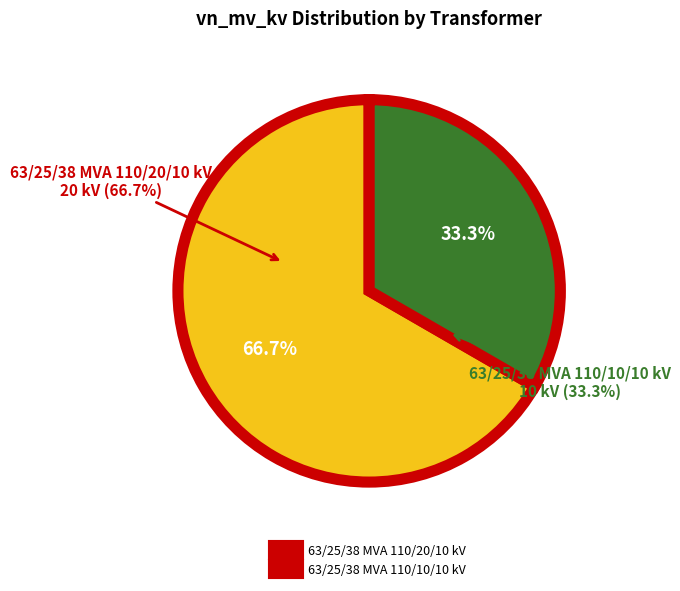

Combined, do 63/25/38 MVA 110/20/10 kV and 63/25/38 MVA 110/10/10 kV account for over 50%?

Yes